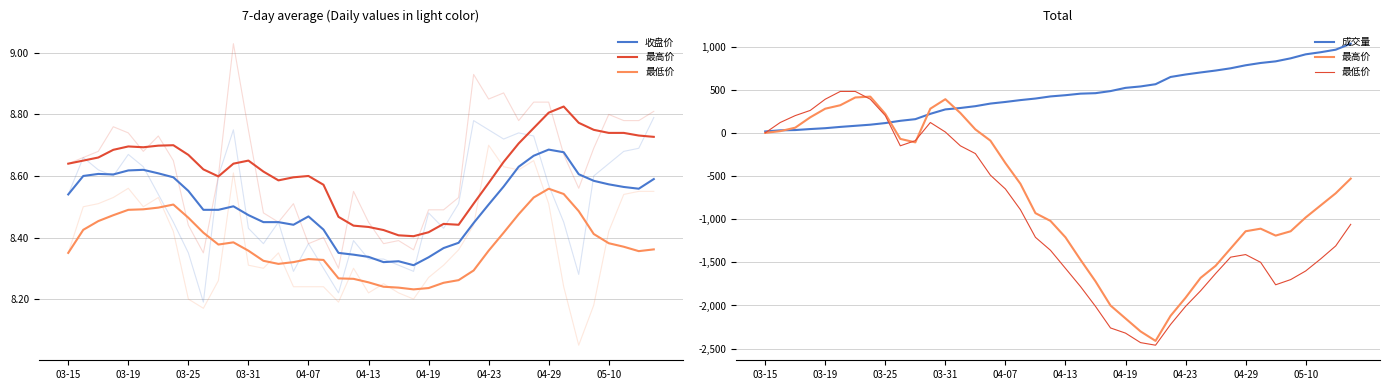

True or false: 最高价 has a value of 396.1 at 03-19.

False